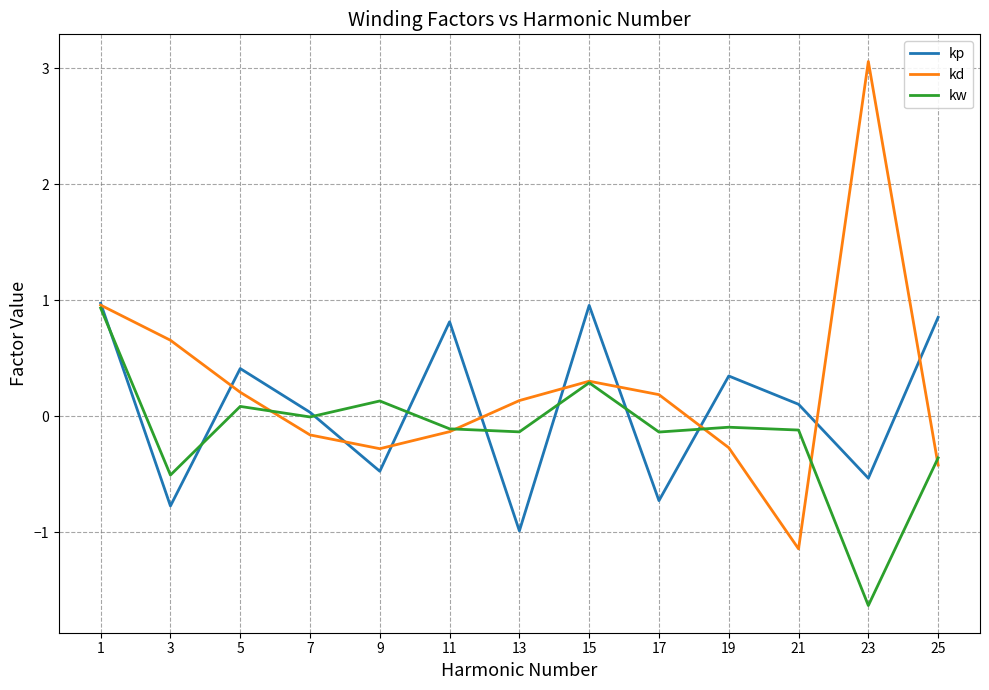

The value of kd at 23 is 4.7. True or false?

False